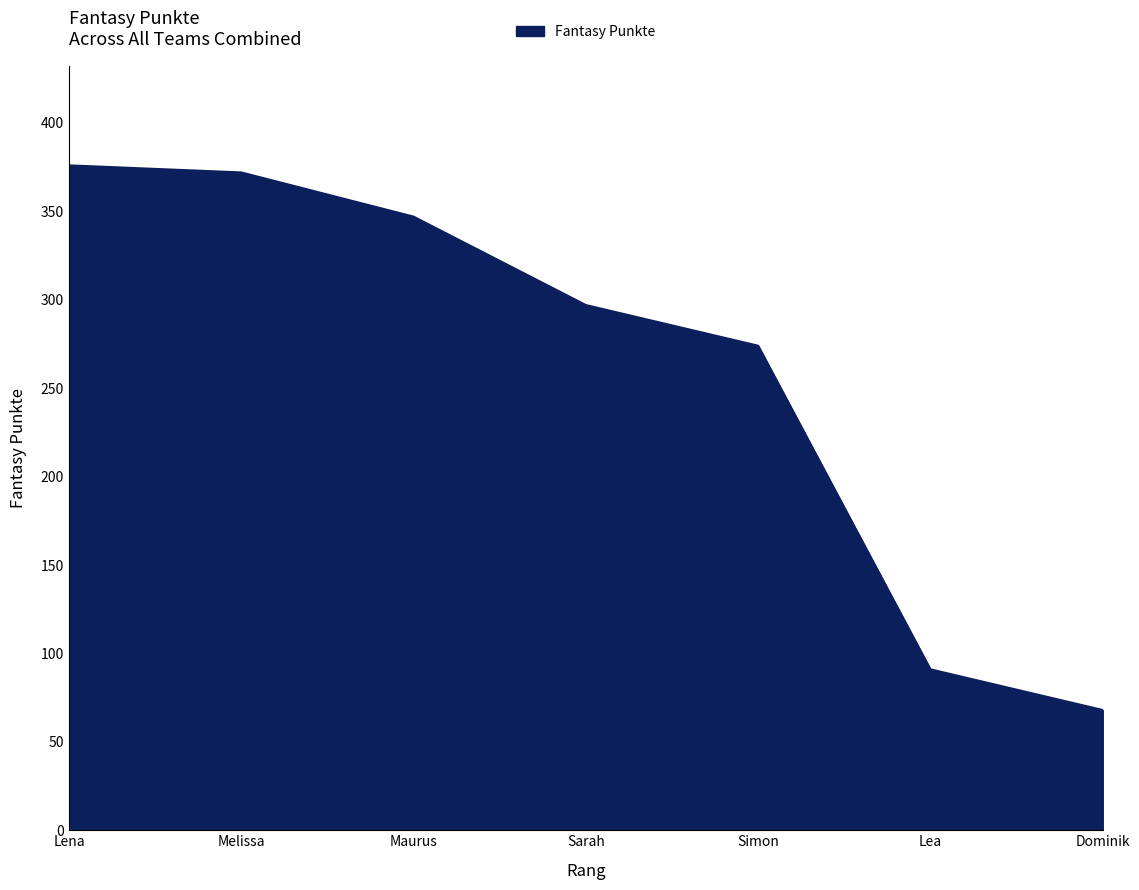

Does the chart have visible grid lines?

No